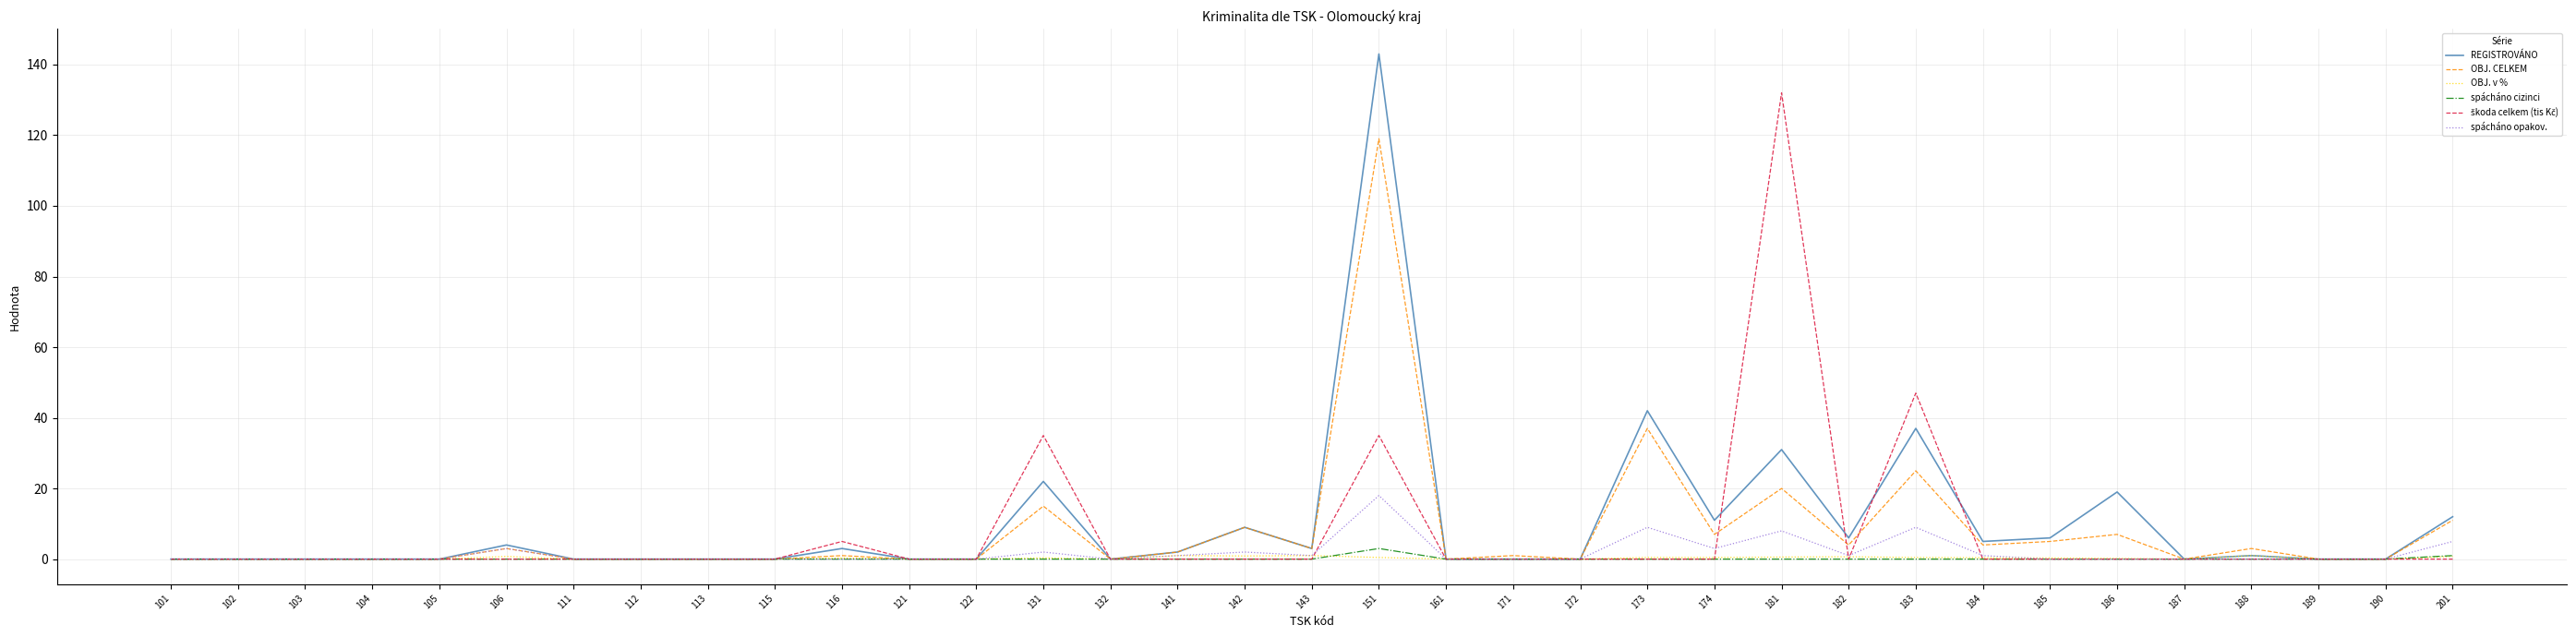

True or false: REGISTROVÁNO has a value of 2.0 at 141.

True